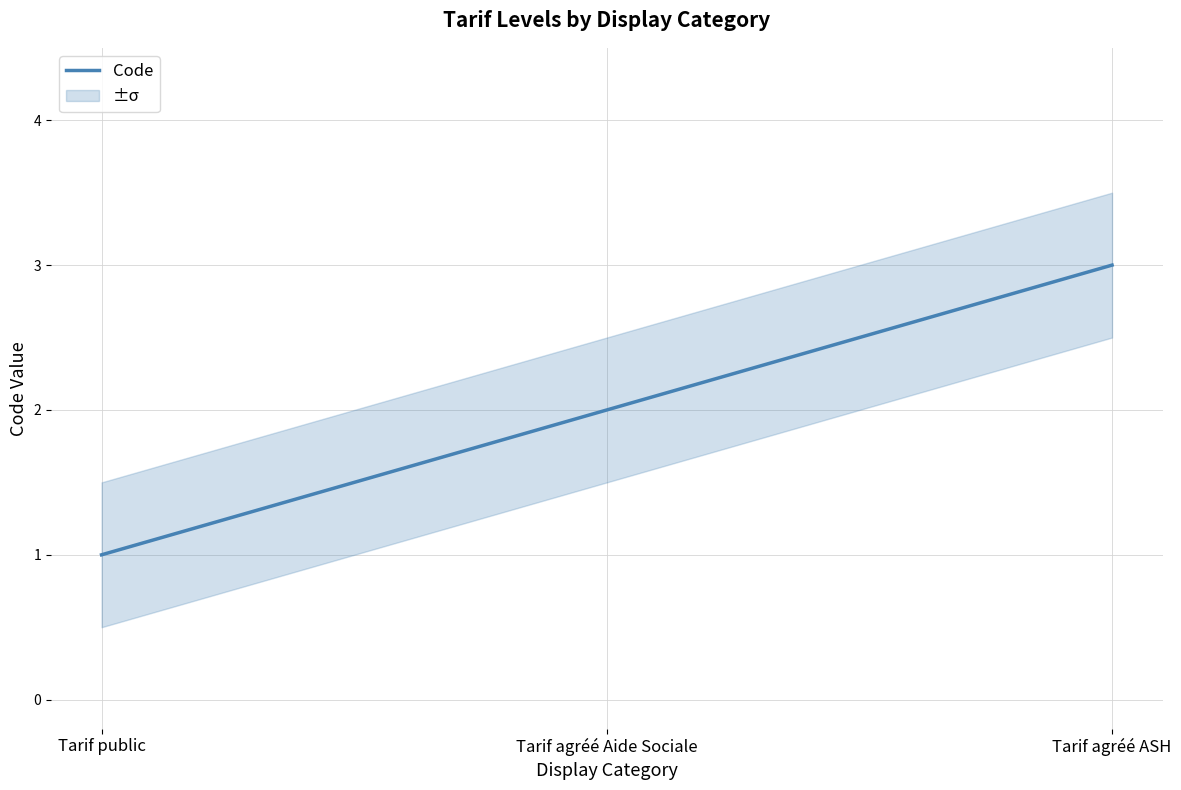

Reading left to right, transcribe all the data shown in this chart.

1	2	3